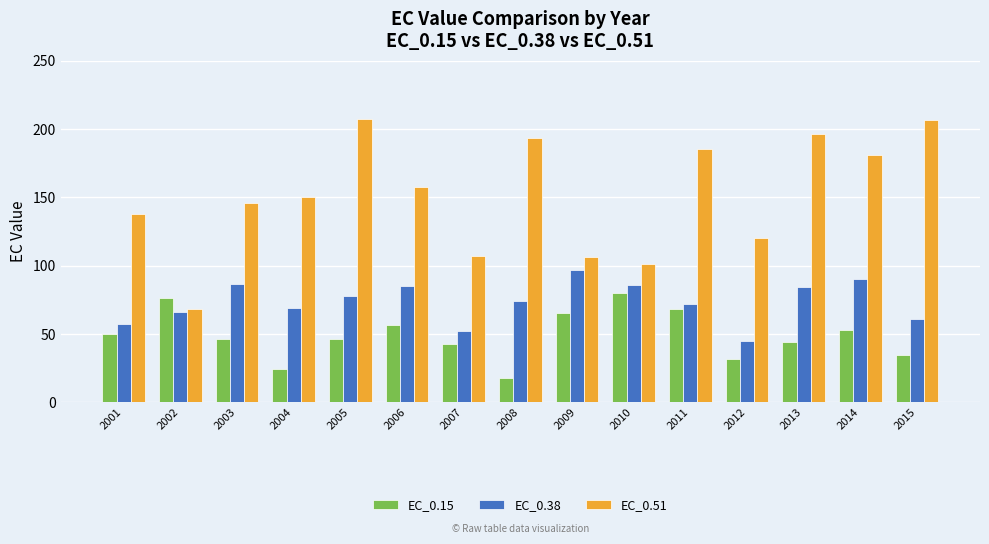

Between 2003 and 2015, which series saw the biggest shift?

EC_0.51